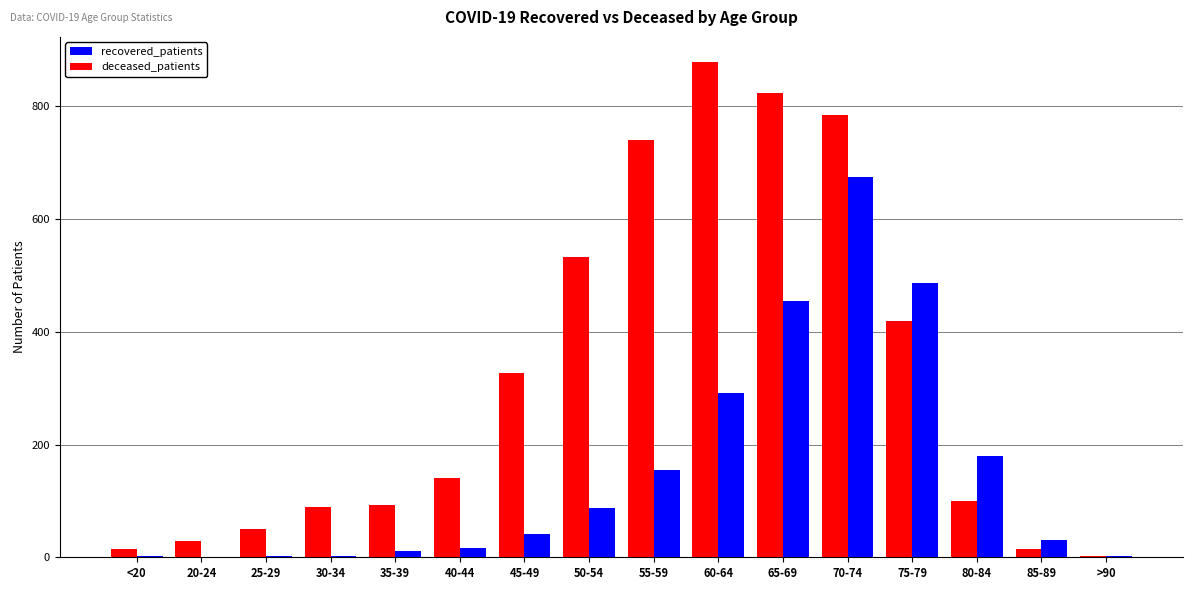

What are all the series names shown in the legend?

recovered_patients, deceased_patients